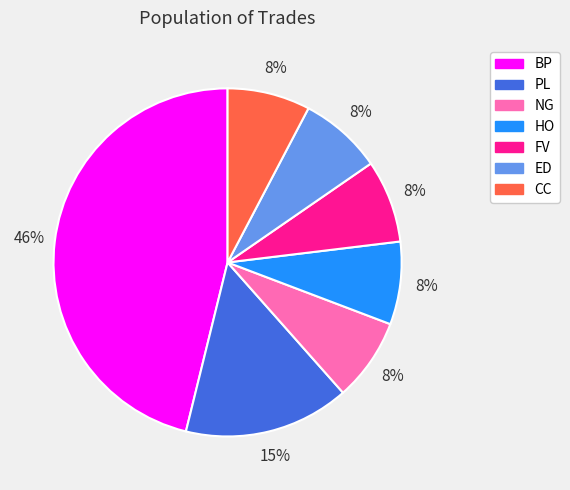

To the nearest percent, what is the difference between the largest and smallest slice percentages?

38%